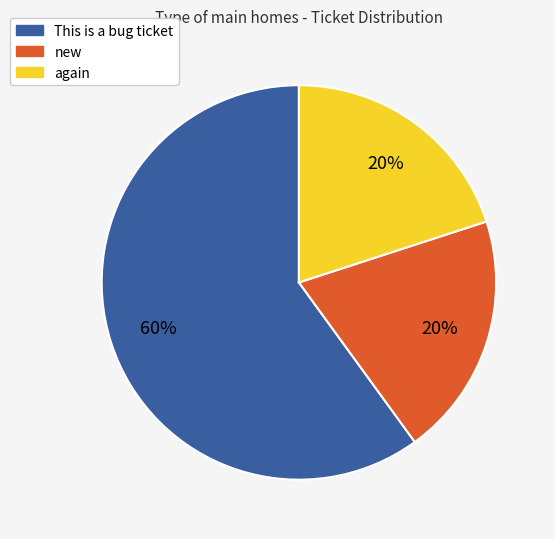

What percentage is the again slice, to the nearest percent?

20%